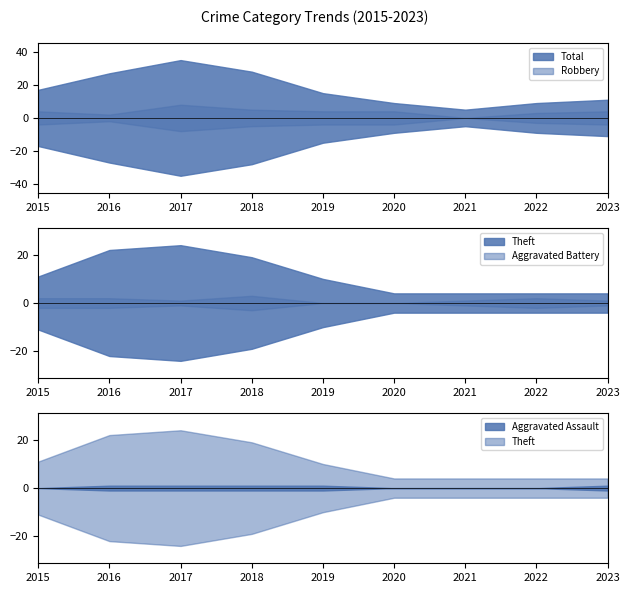

True or false: Aggravated Battery has a value of 1 at 2023.

True